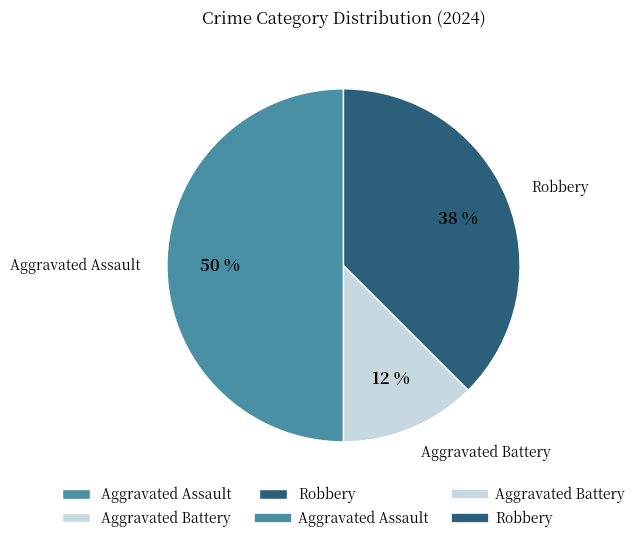

Which category has the smallest portion of the pie?

Aggravated Battery